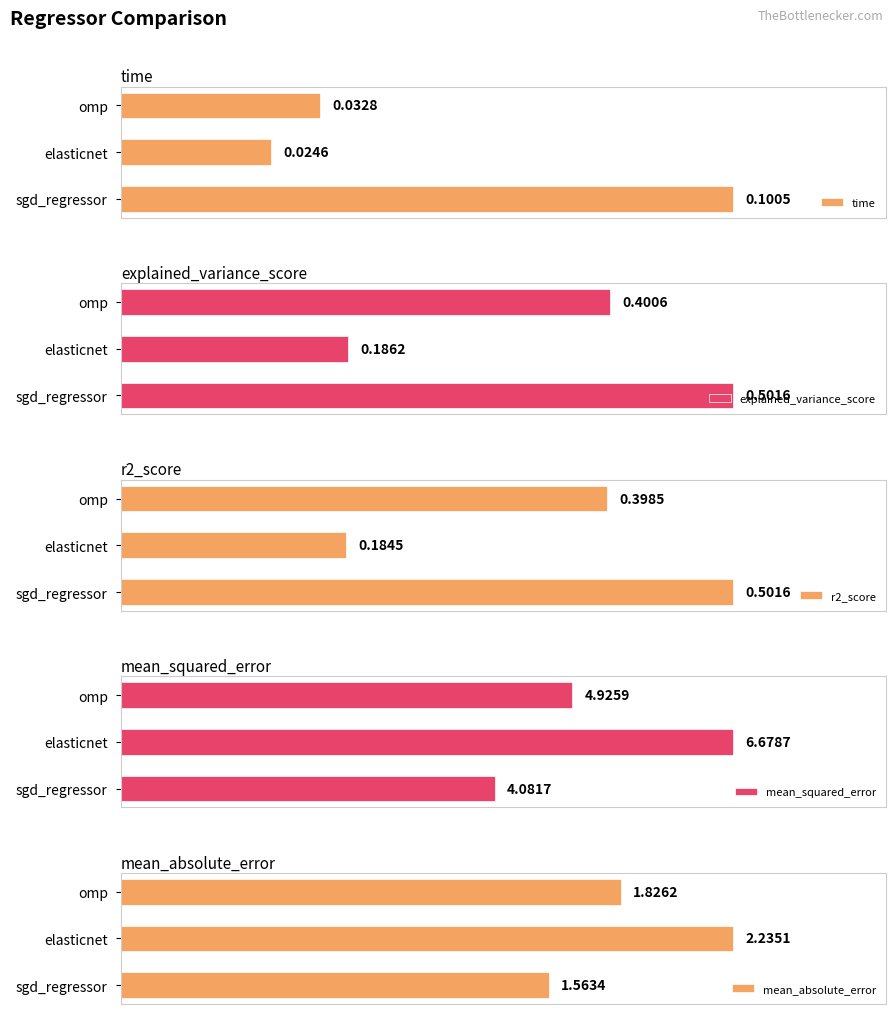

What value does the mean_absolute_error series have at 0?

1.6